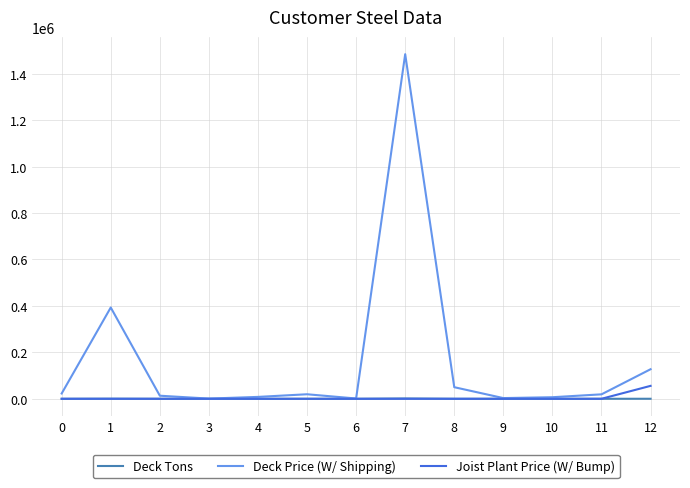

At which category is the sum across all series the highest?

7